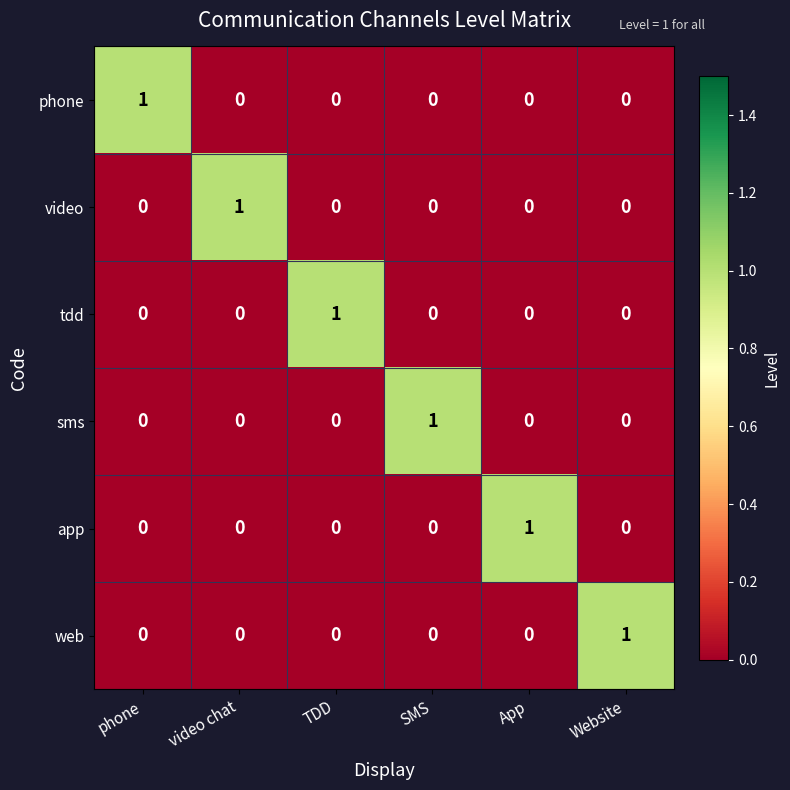

Is the value of video at SMS greater than the value of sms at SMS?

No